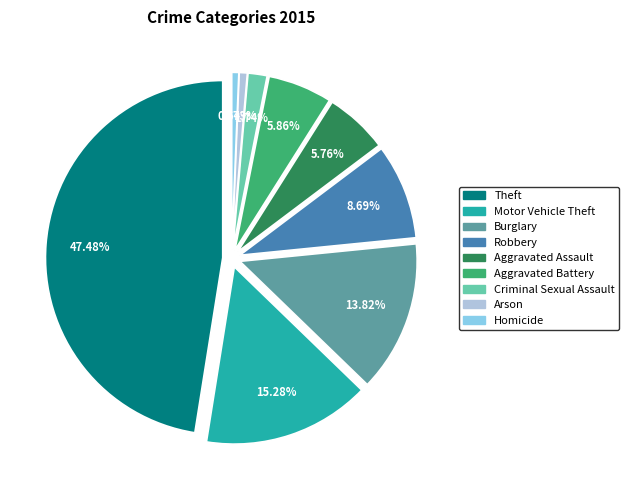

How much of the chart is everything except Arson?

99.3%